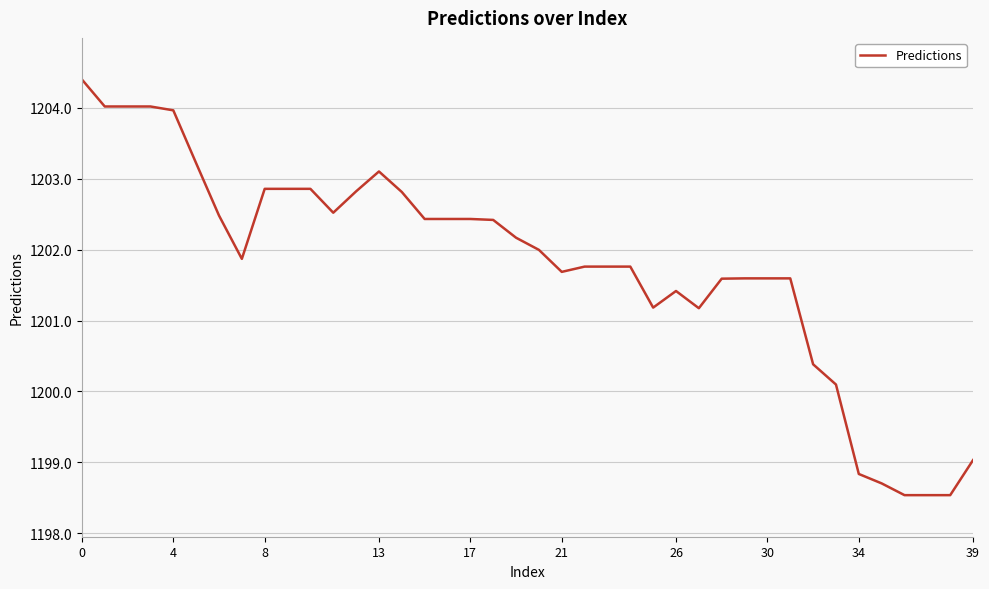

What is the maximum value shown in the chart?

1204.4